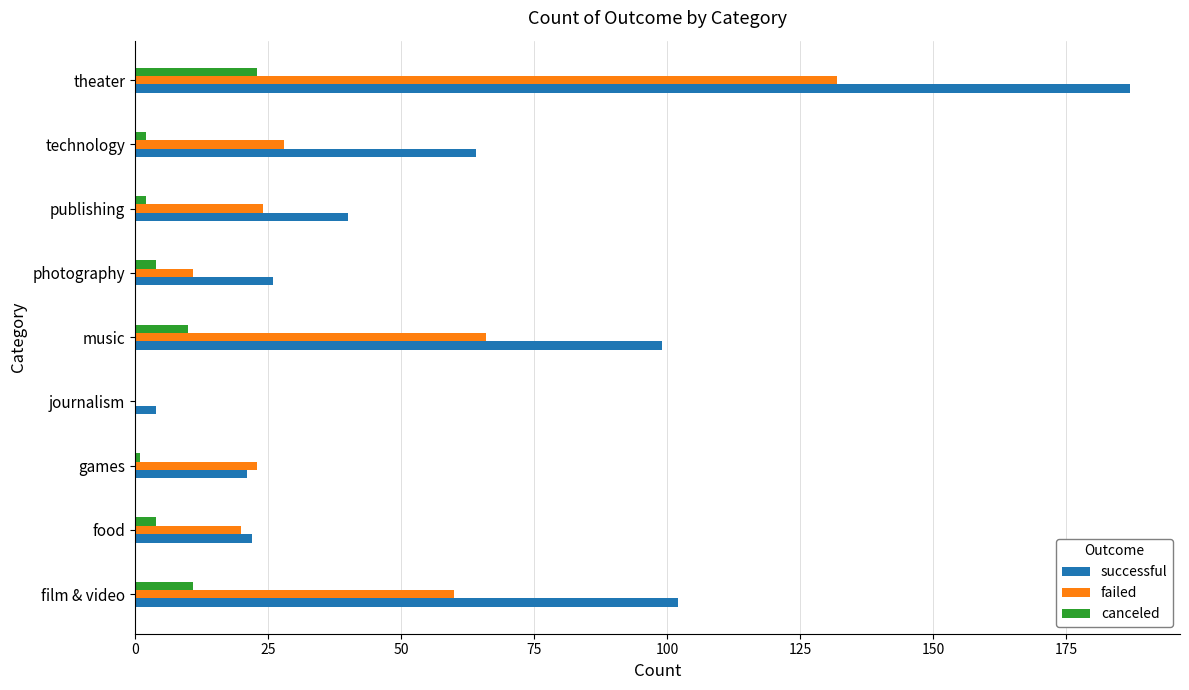

At which category is the sum across all series the highest?

theater